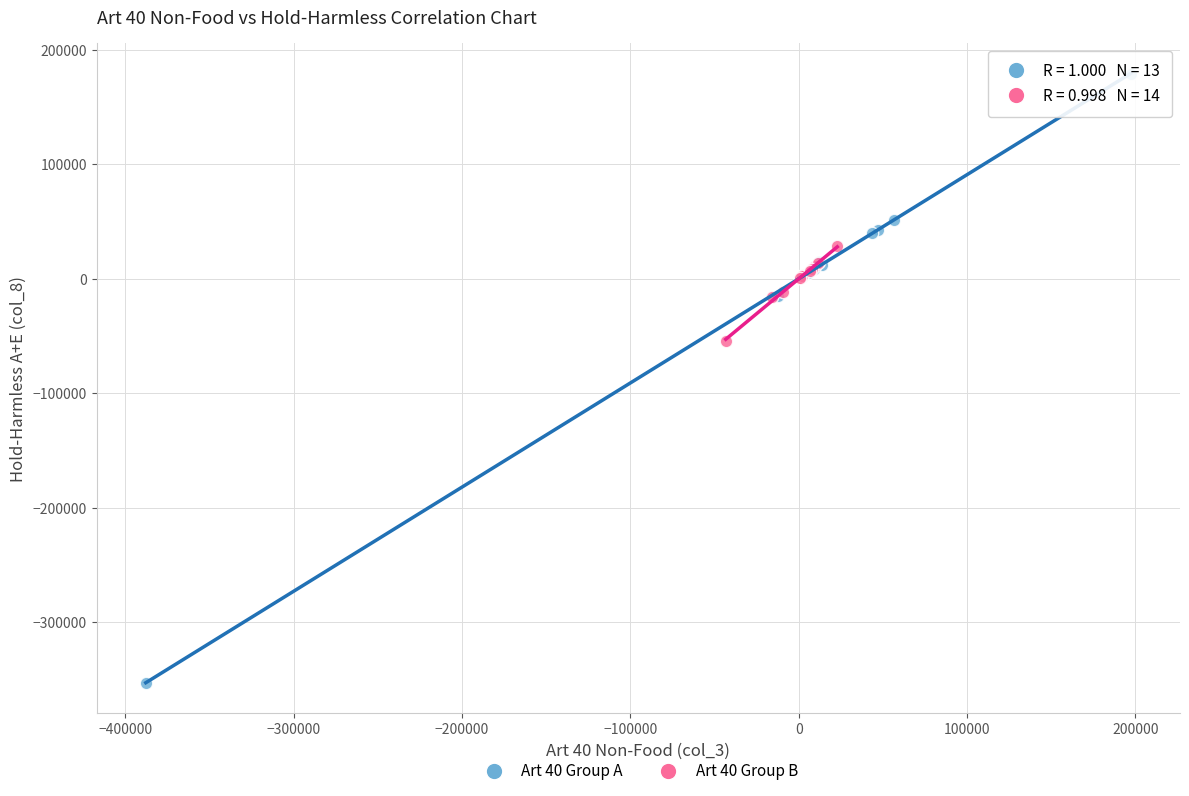

Which series has the widest spread of Y values?

Art 40 Group A